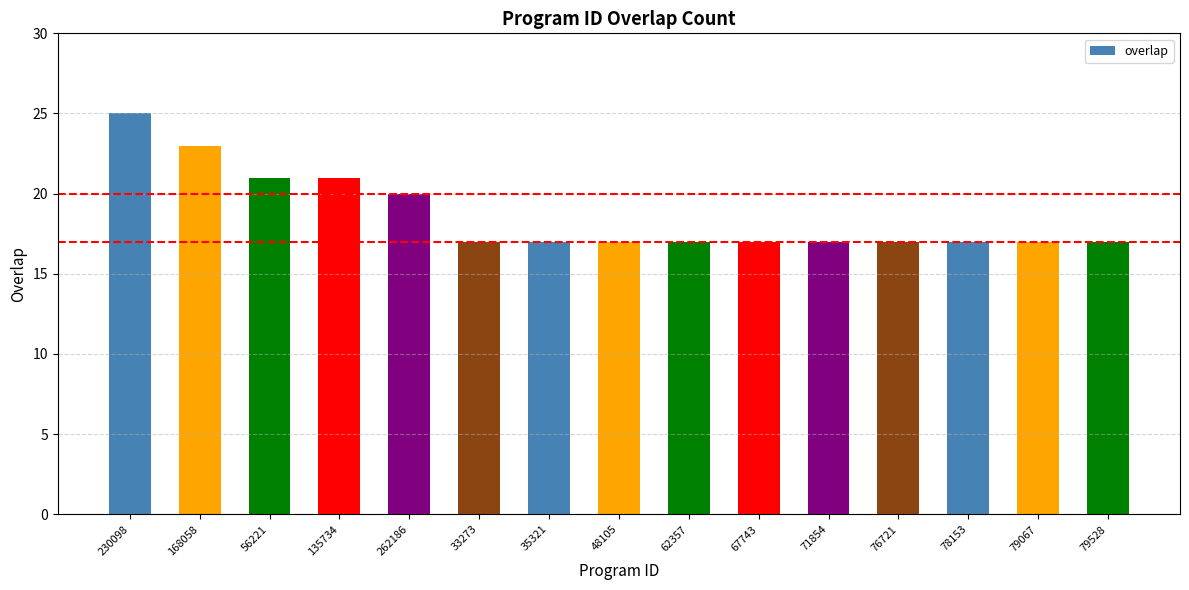

Approximately how many times larger is the value at 62357 compared to 230098?

0.7